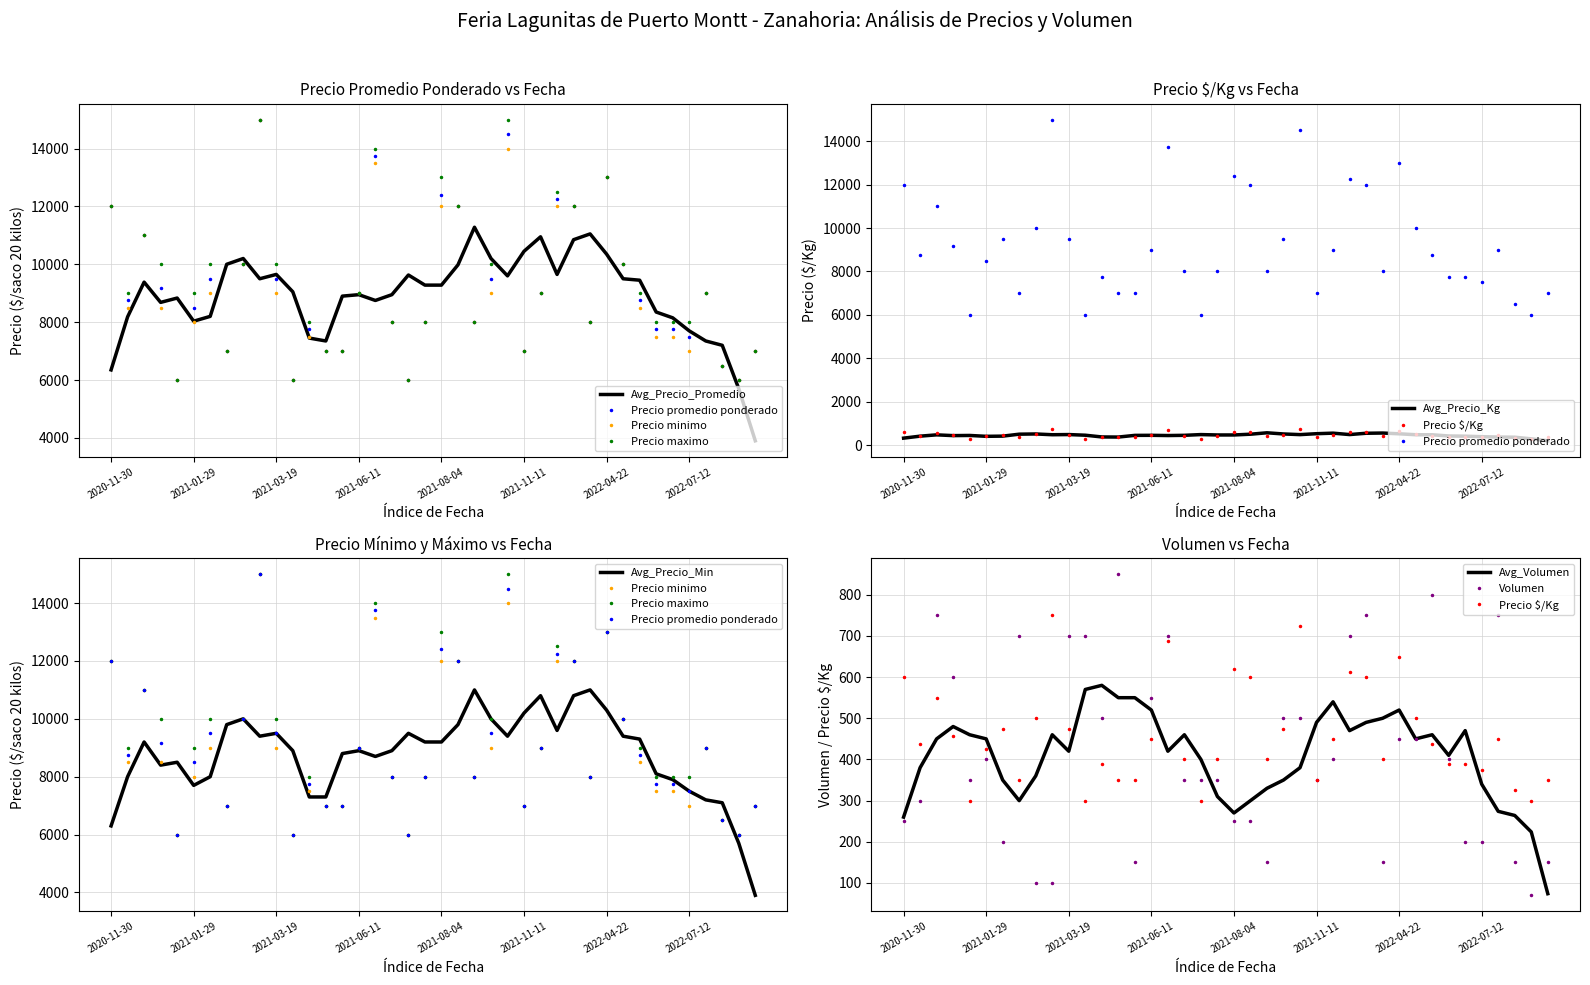

Is it true that Precio promedio ponderado equals 7000 at 2021-06-04?

True